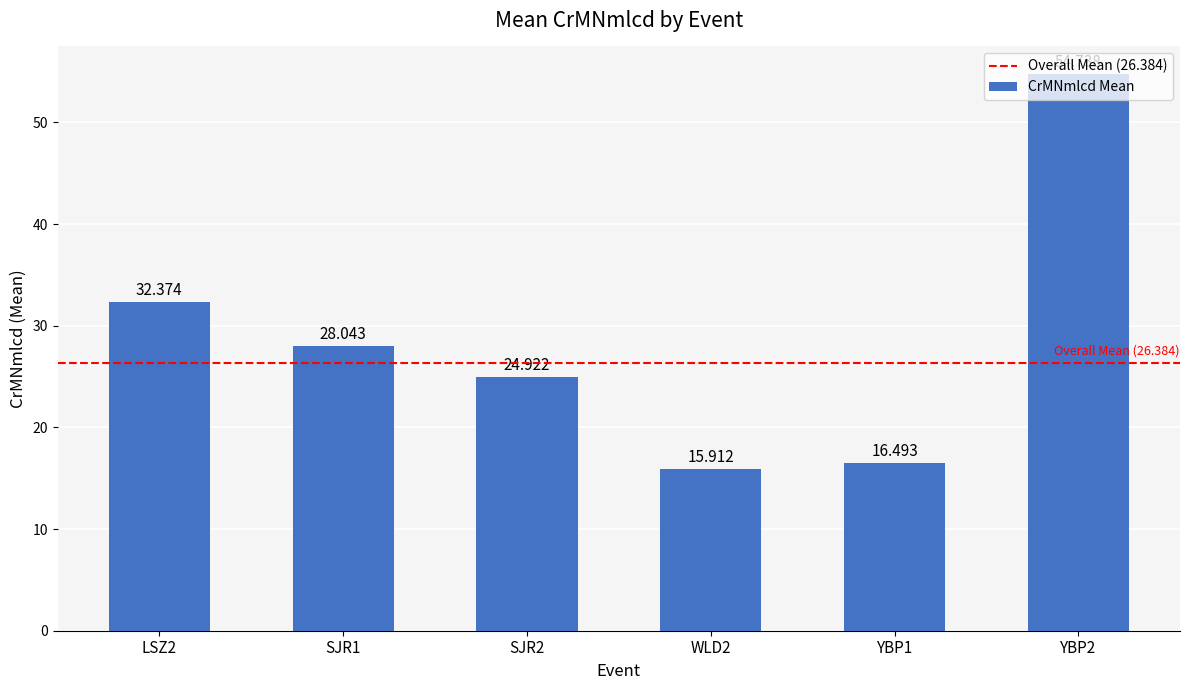

List the labels in order of value, largest first.

YBP2, LSZ2, SJR1, SJR2, YBP1, WLD2